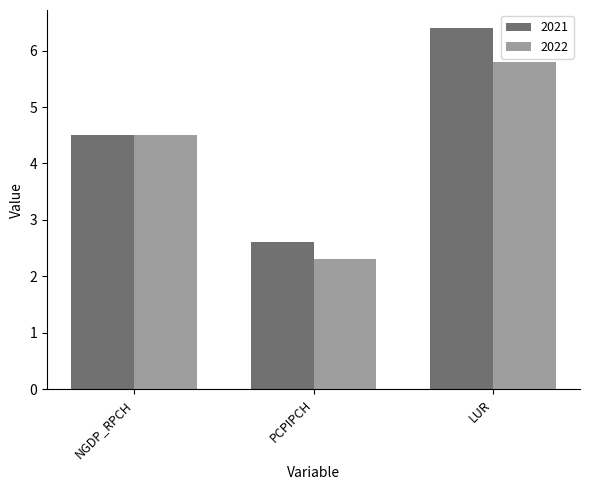

At how many categories does at least one series exceed 3?

2